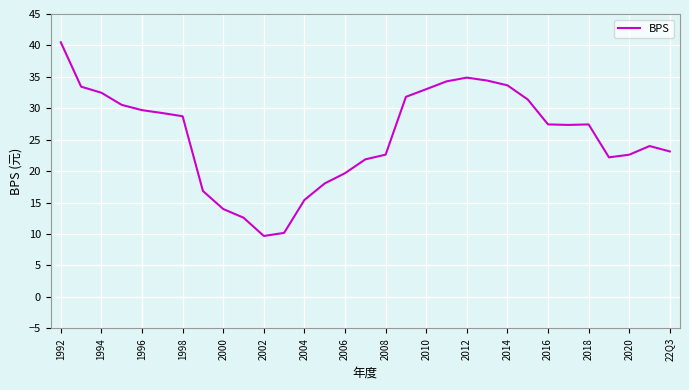

What is the smallest value displayed?

9.7